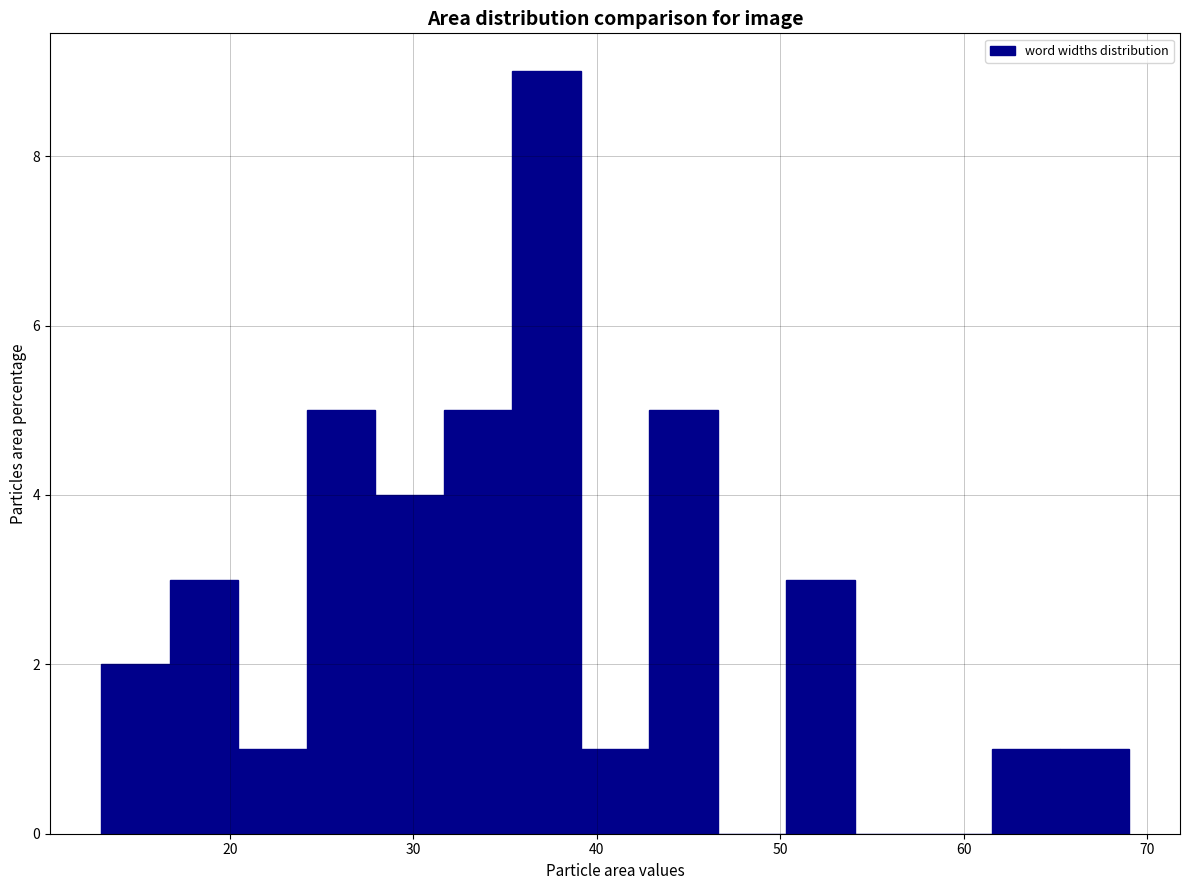

Around what value on the x-axis is the tallest bar? Give the approximate position of its centre, as read against the axis.

37